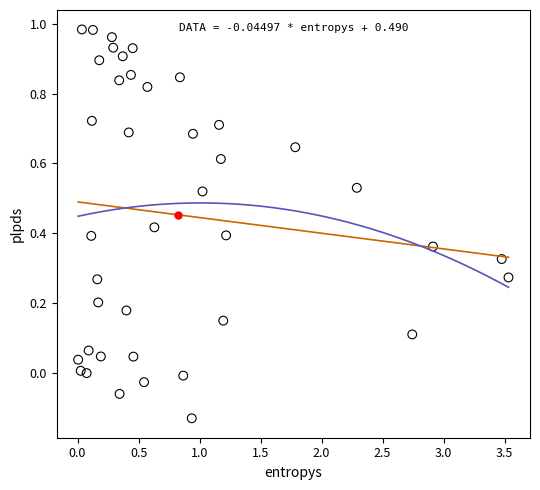

What is the range of X values (max minus min)?

3.5